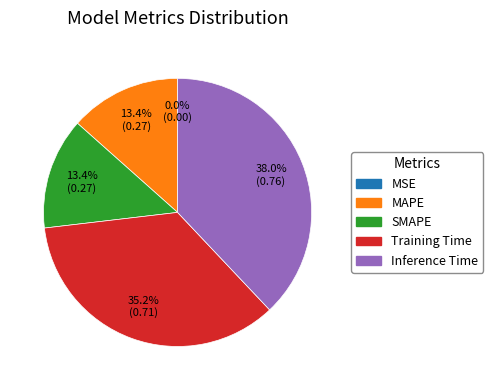

Is it true that MAPE is 13% of the pie?

True